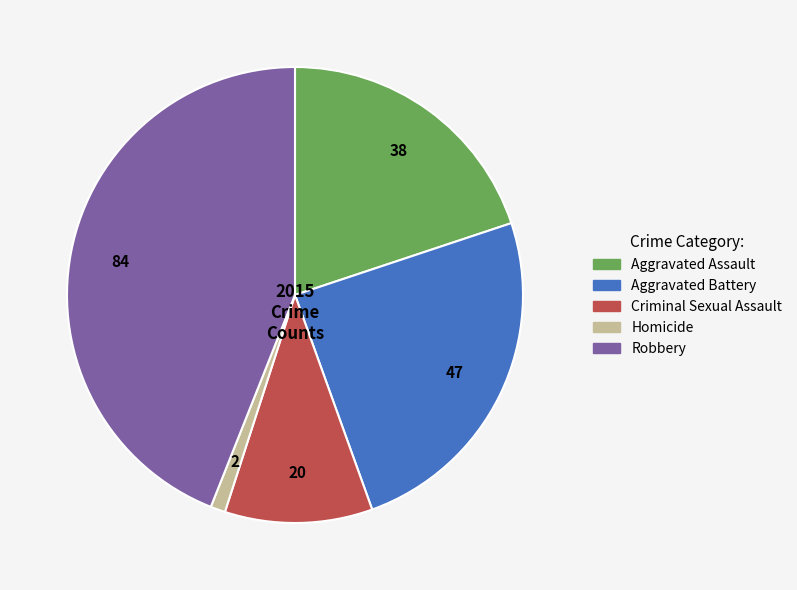

How many segments does this pie chart have?

5